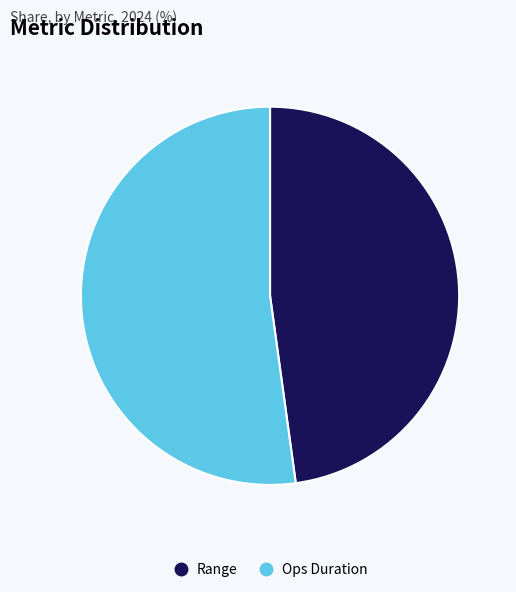

Combined, do Range and Ops Duration account for over 50%?

Yes